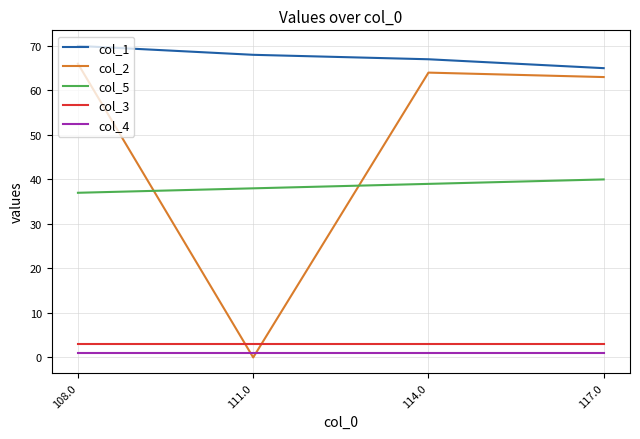

What is the sum of all col_3 values?

12